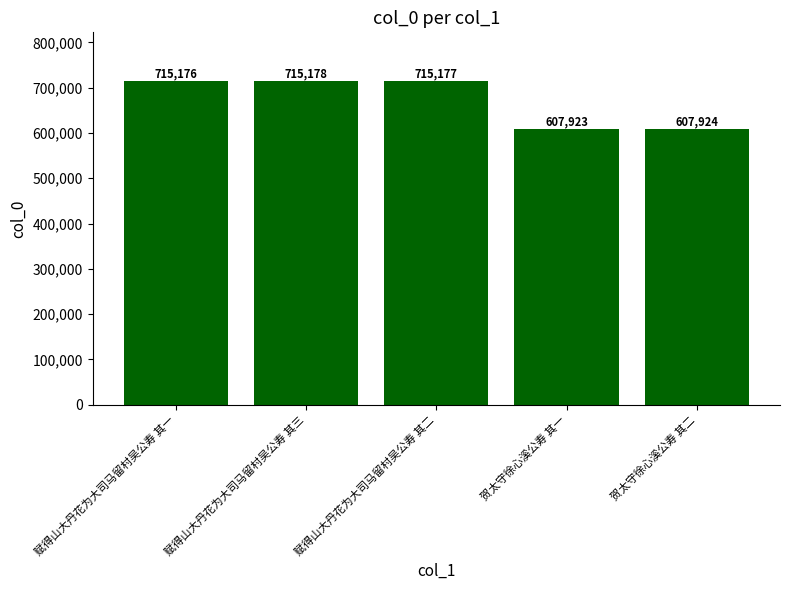

The chart shows a value of 715177 at 赋得山大丹花为大司马留村吴公寿 其二. True or false?

True